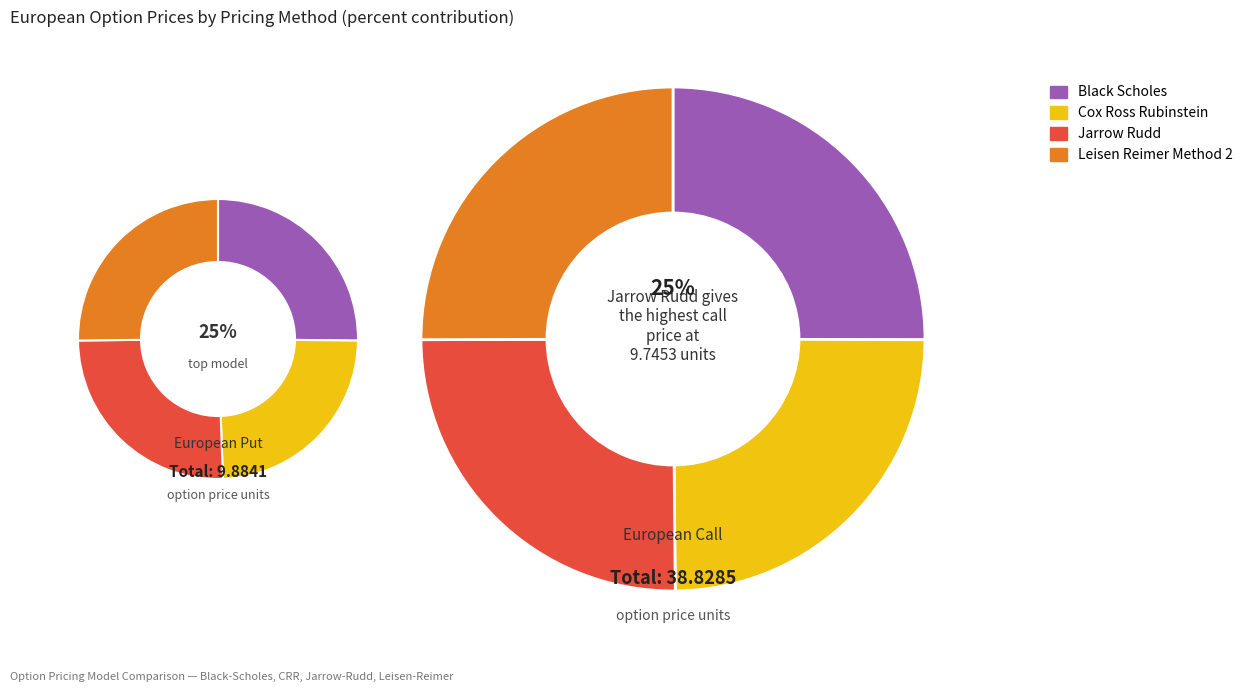

How many segments does this pie chart have?

4